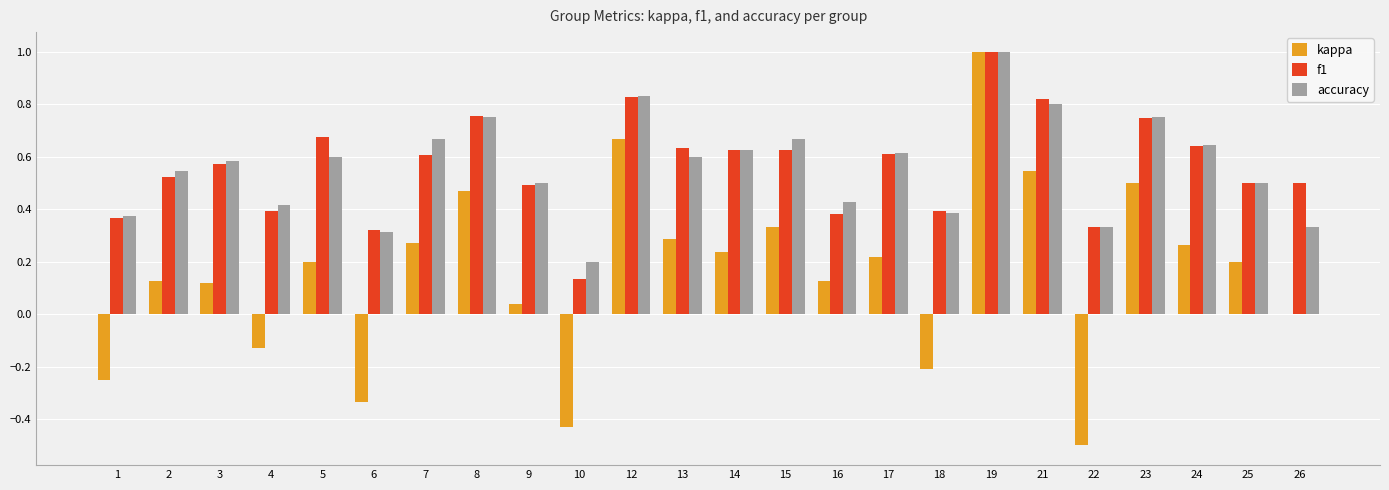

Which series changed the most between 3 and 16?

f1